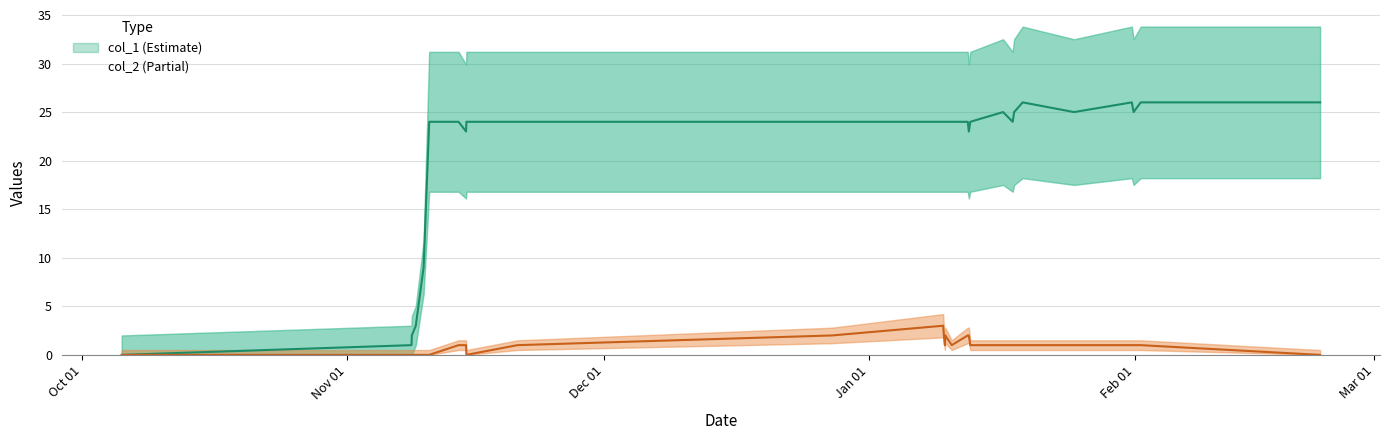

Does the chart have visible grid lines?

Yes